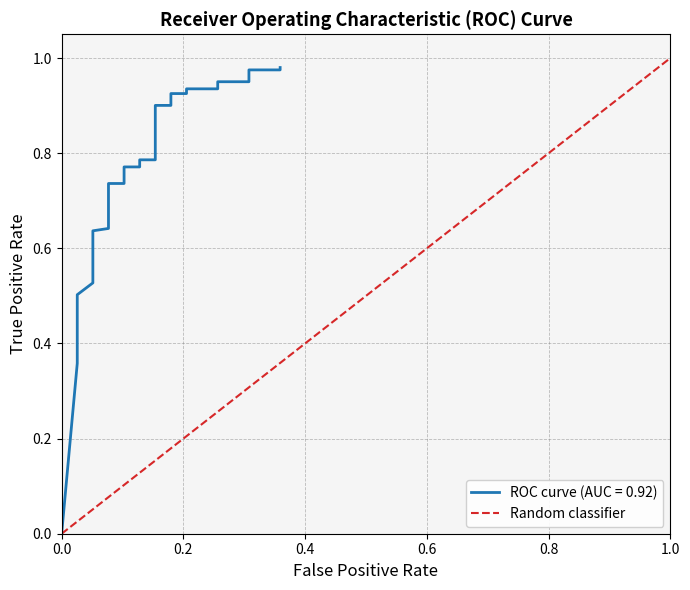

The chart shows a value of 0 at 0.0. True or false?

False